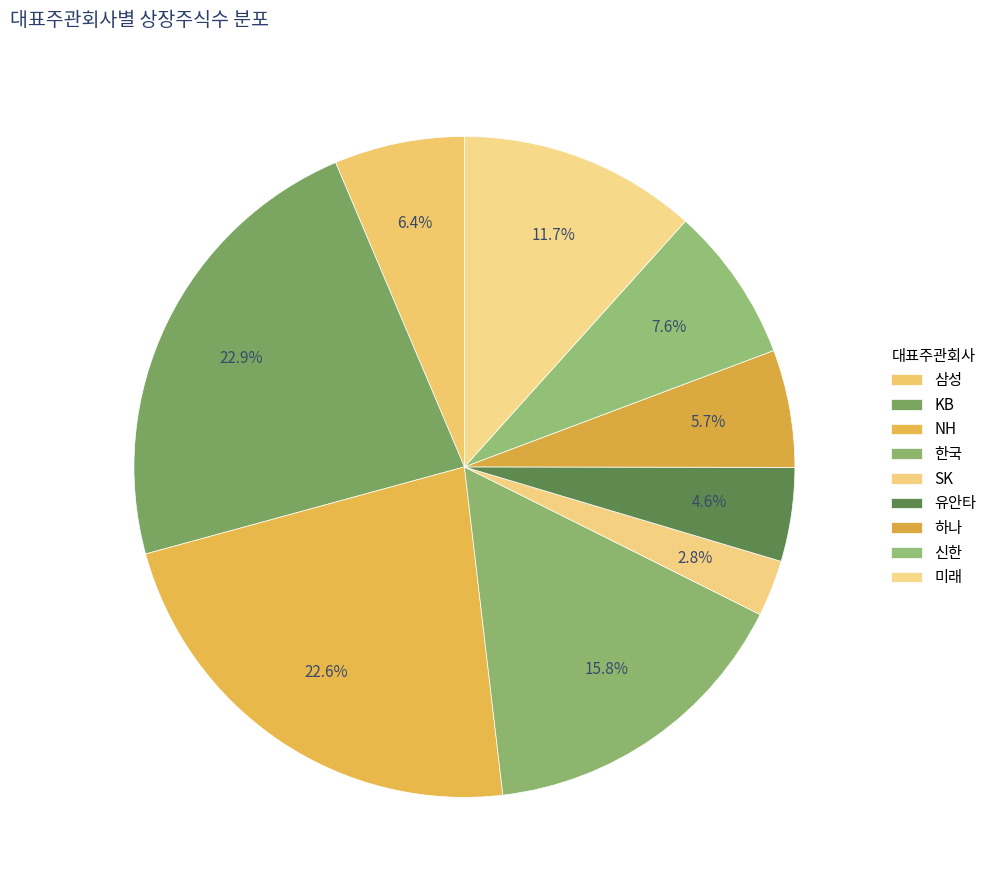

Does SK represent more than half of the total?

No